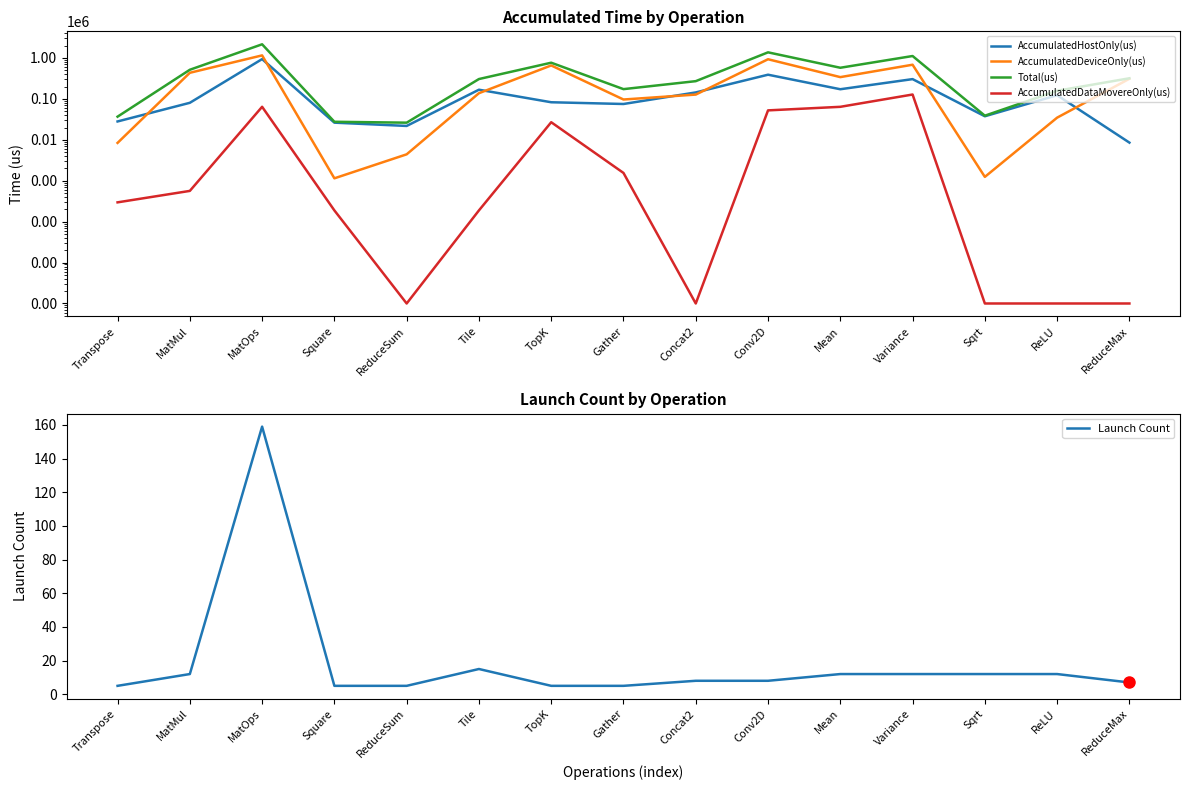

At which label does Launch Count first exceed 8?

MatMul